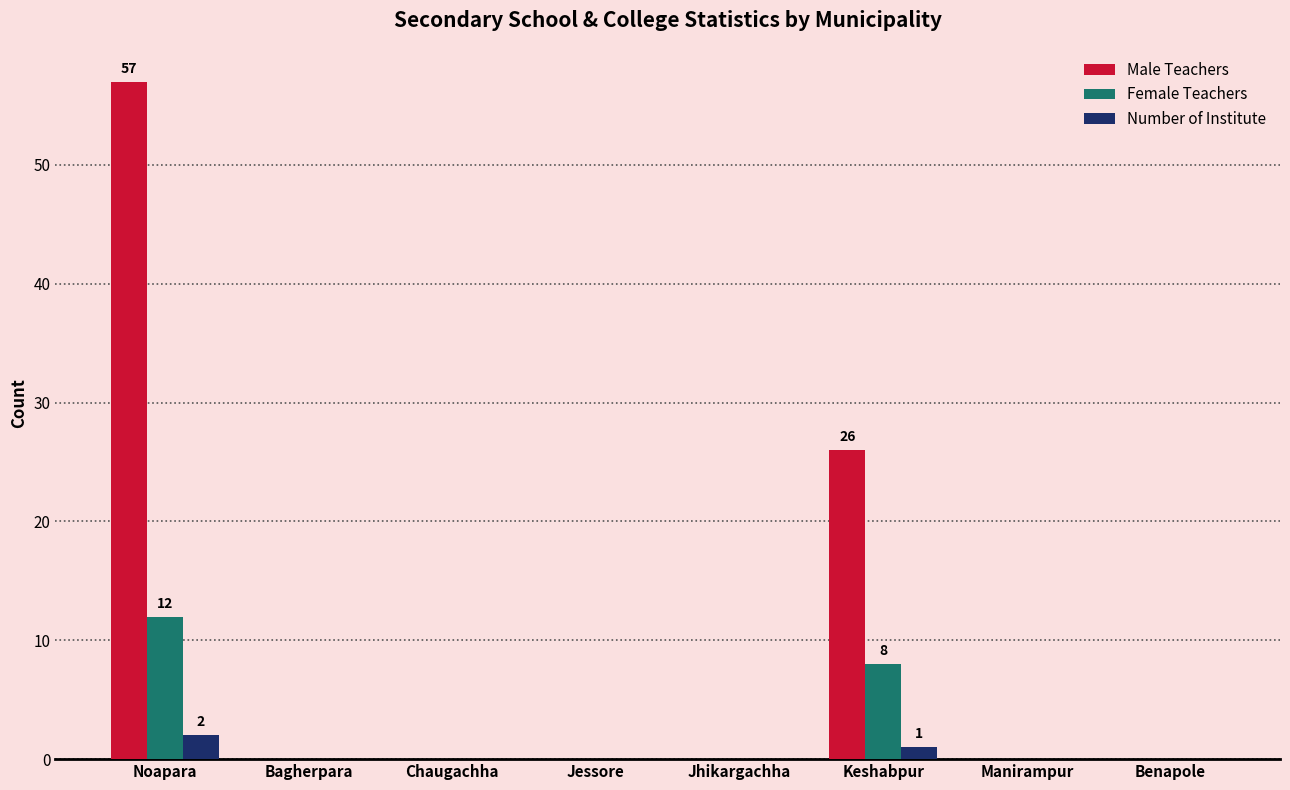

The Female Teachers series shows 11 at Keshabpur. True or false?

False